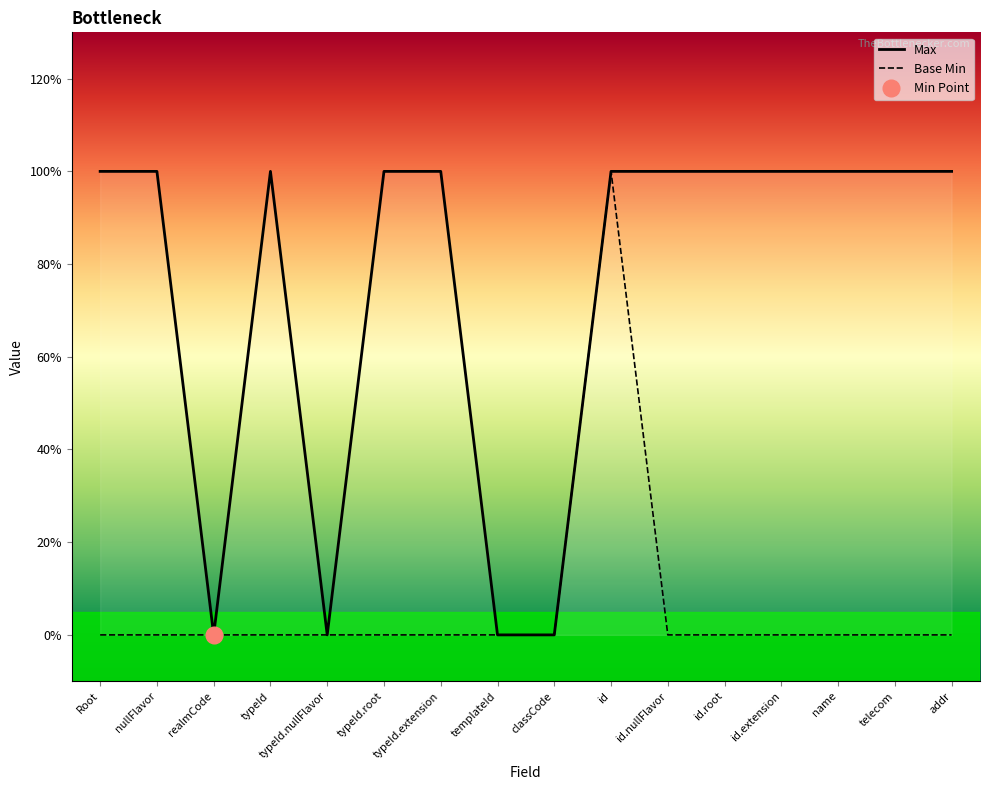

What is the sum of all Base Min values?

1